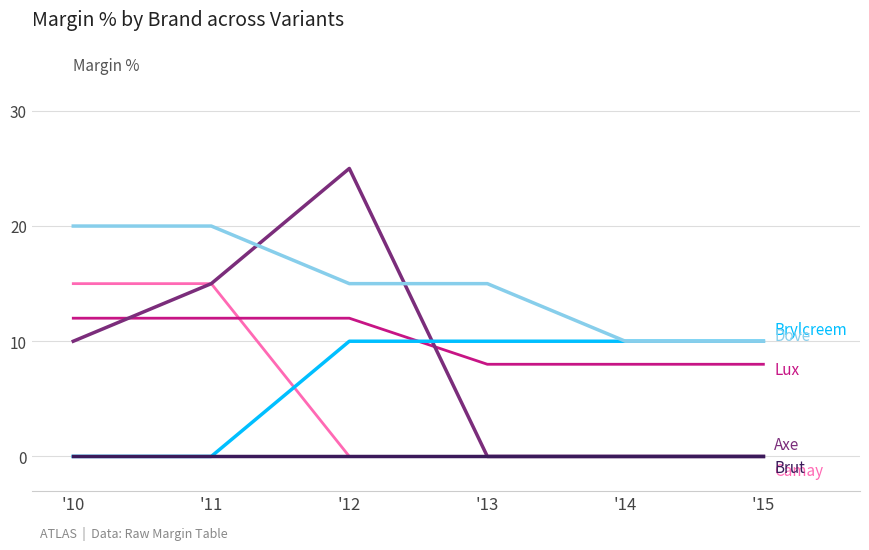

What is the spread (max minus min) of values at '13?

15